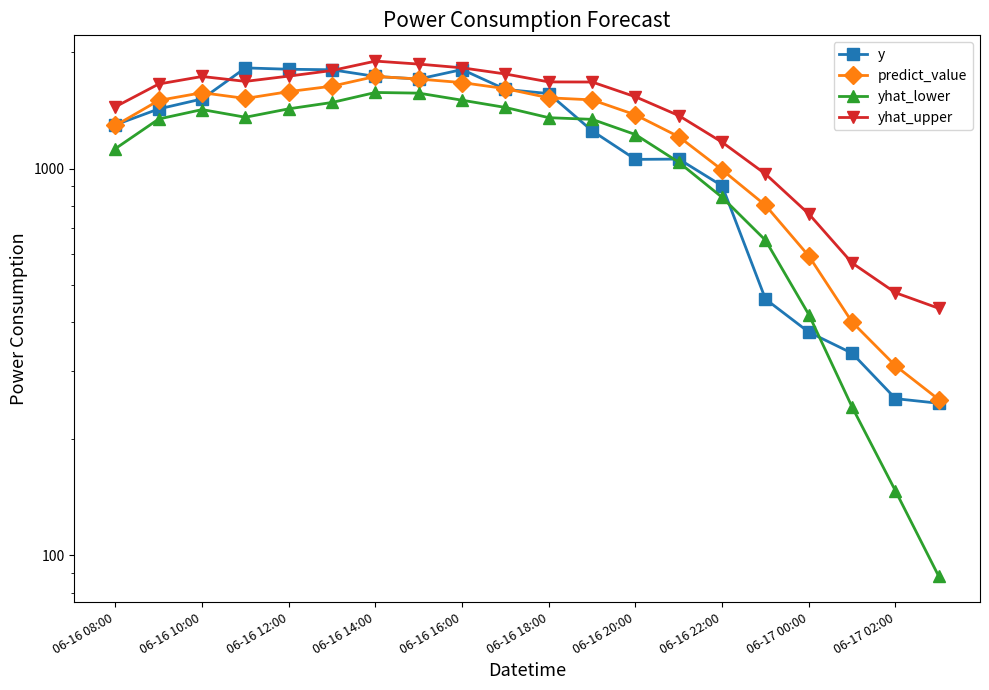

How many lines are shown in the chart?

4